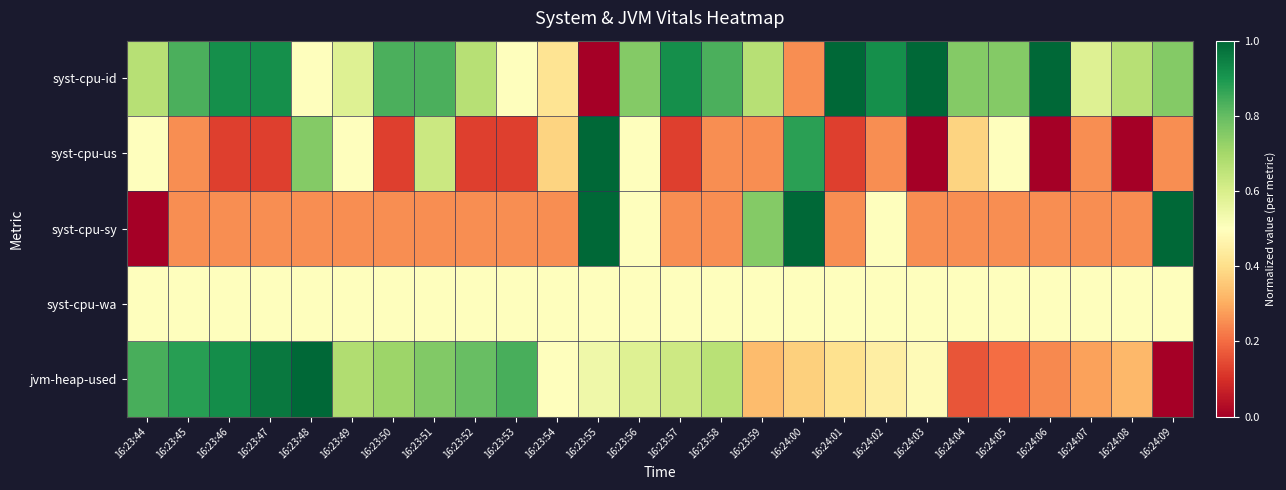

What is the spread (max minus min) of values at 16:23:45?

0.6